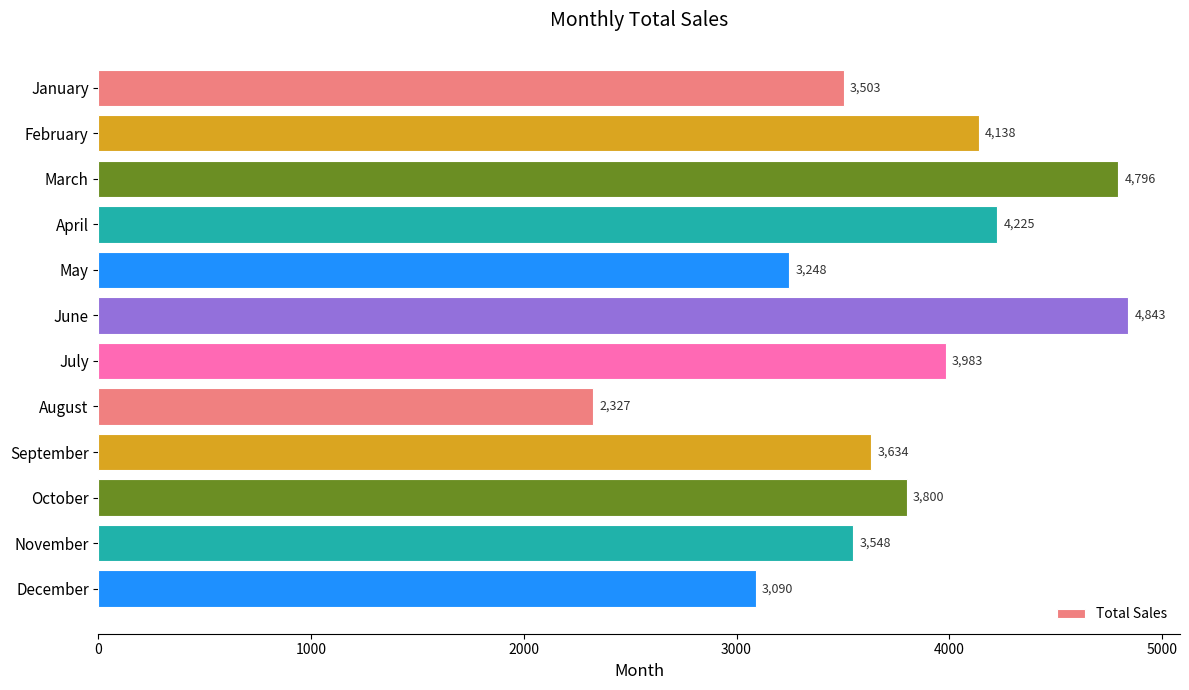

Count the number of data series in this chart.

1